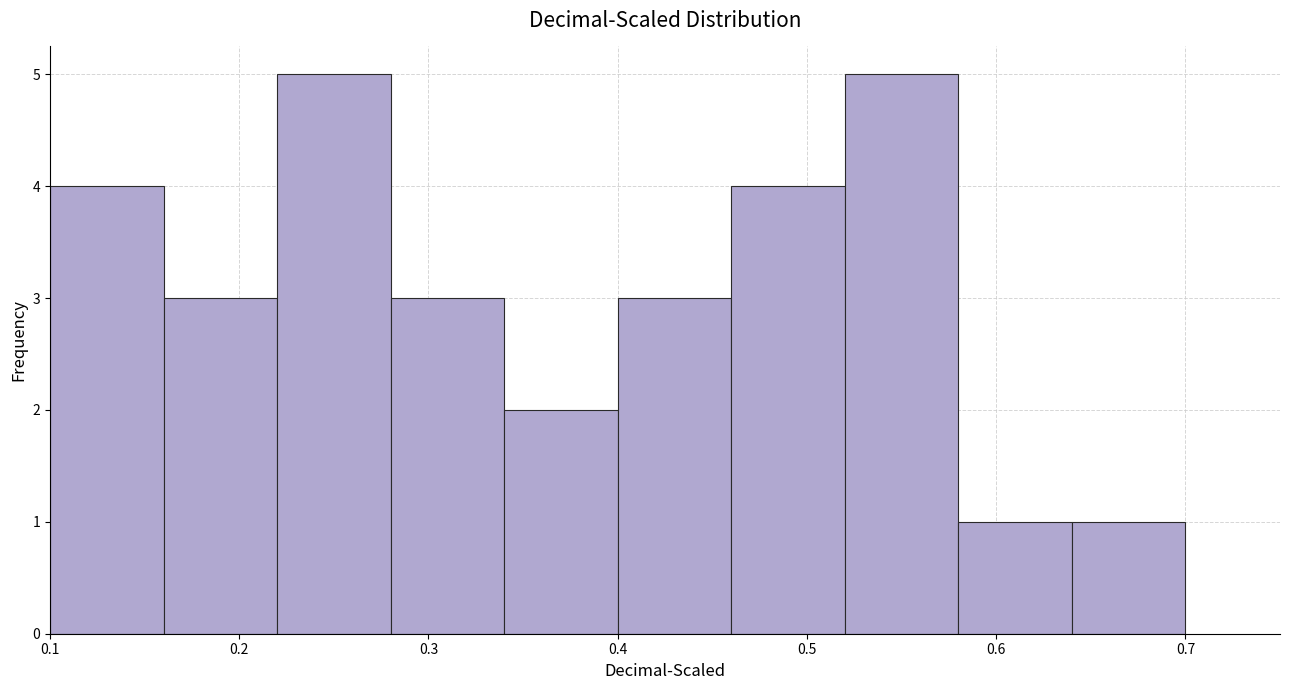

Reading left to right, list every bar in this chart as the range it spans on the x-axis followed by its height. The values are not printed on the chart, so give them approximately, as read against the axis.

0.10 to 0.16: 4
0.16 to 0.22: 3
0.22 to 0.28: 5
0.28 to 0.34: 3
0.34 to 0.40: 2
0.40 to 0.46: 3
0.46 to 0.52: 4
0.52 to 0.58: 5
0.58 to 0.64: 1
0.64 to 0.70: 1